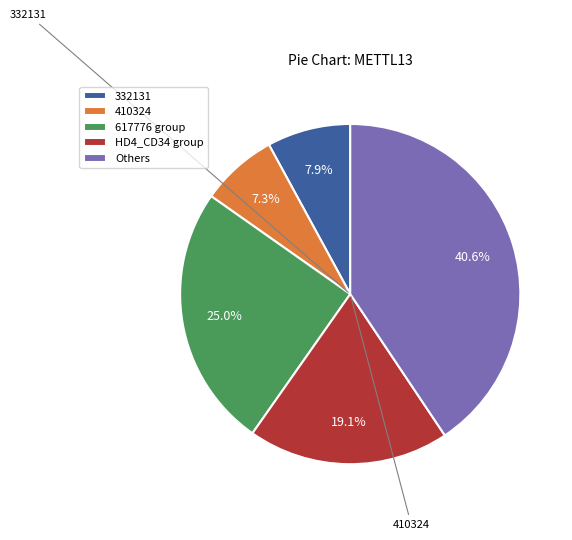

Is the sum of 332131 and Others greater than half?

No